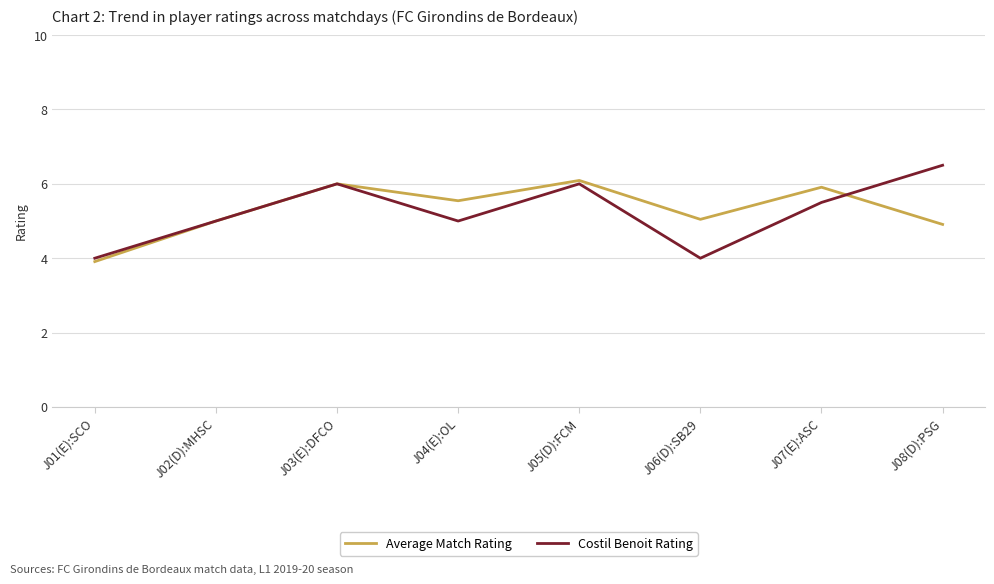

Is the value of Average Match Rating at J08(D):PSG greater than the value of Costil Benoit Rating at J01(E):SCO?

Yes